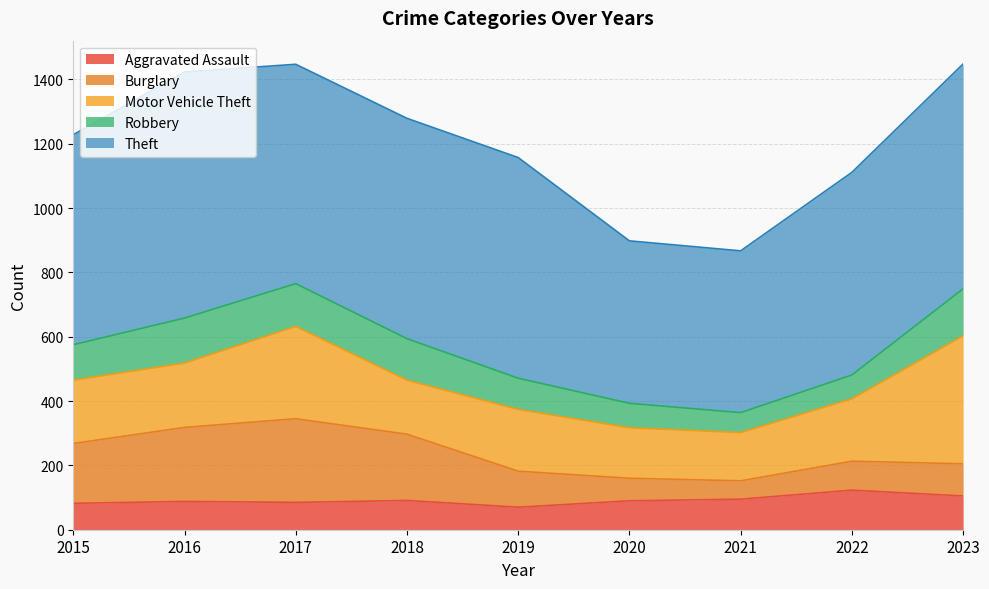

What are all the series names shown in the legend?

Aggravated Assault, Burglary, Motor Vehicle Theft, Robbery, Theft